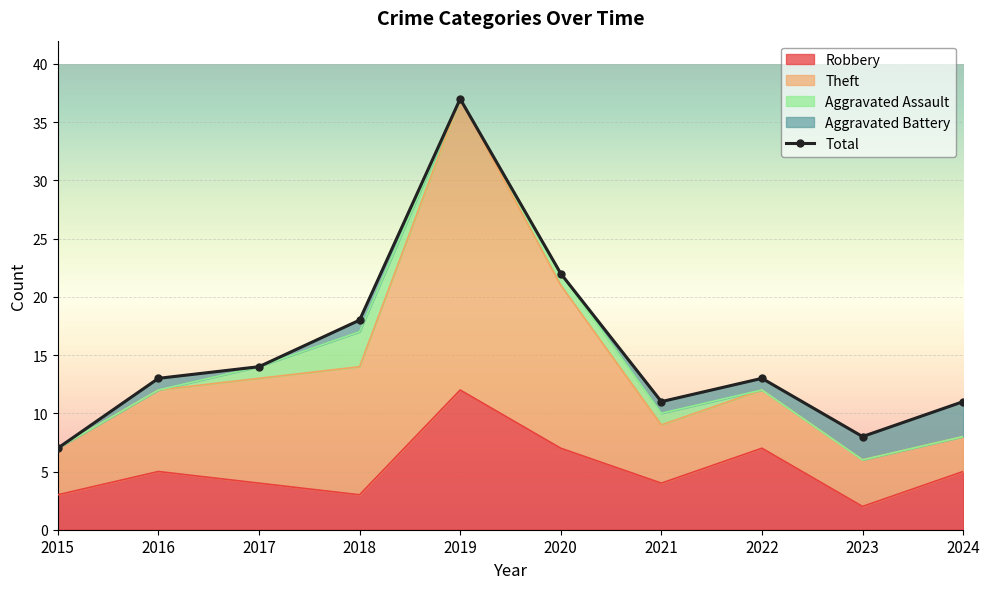

The value of Robbery at 2023 is 2. True or false?

True